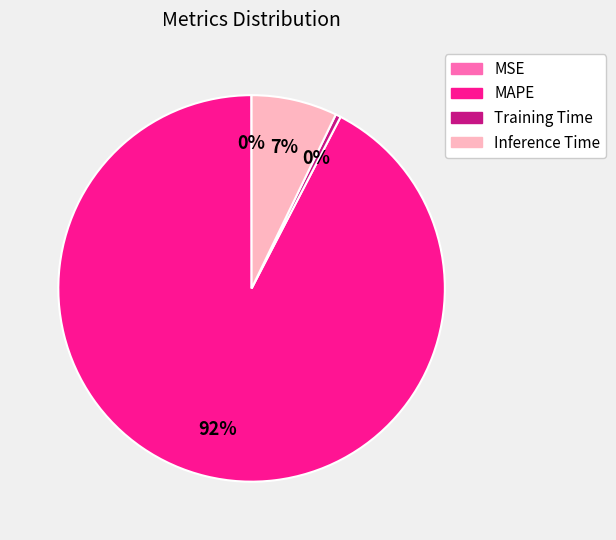

Is the sum of Training Time and MAPE greater than half?

Yes